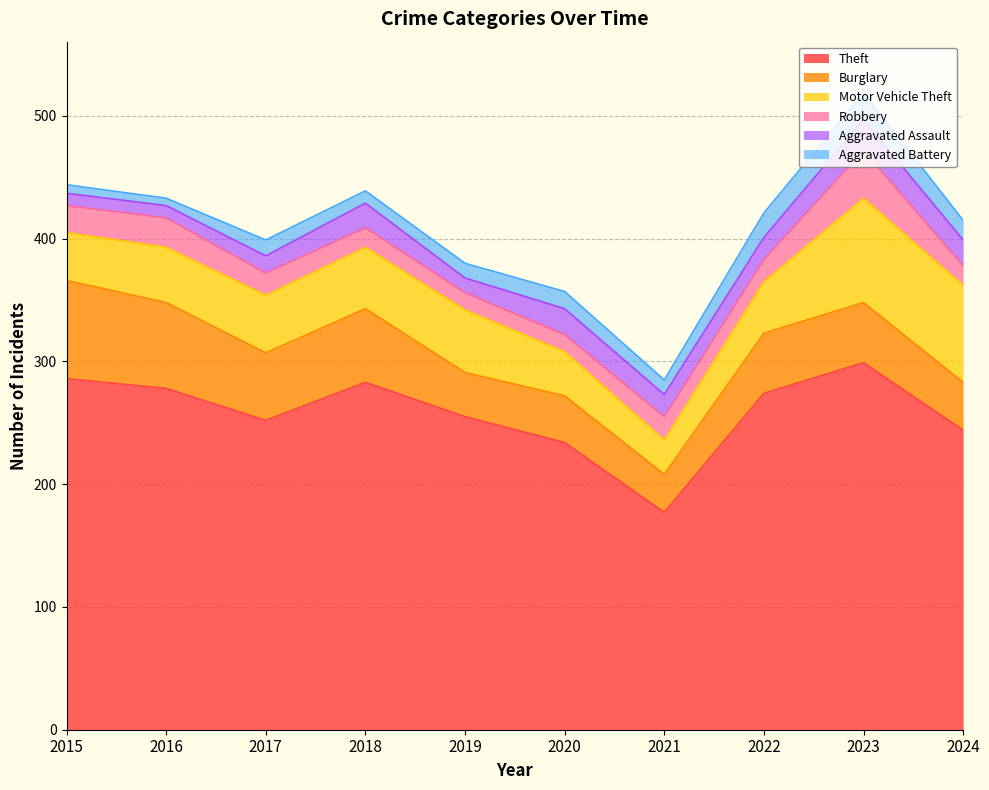

Which series has the largest range (max minus min)?

Theft